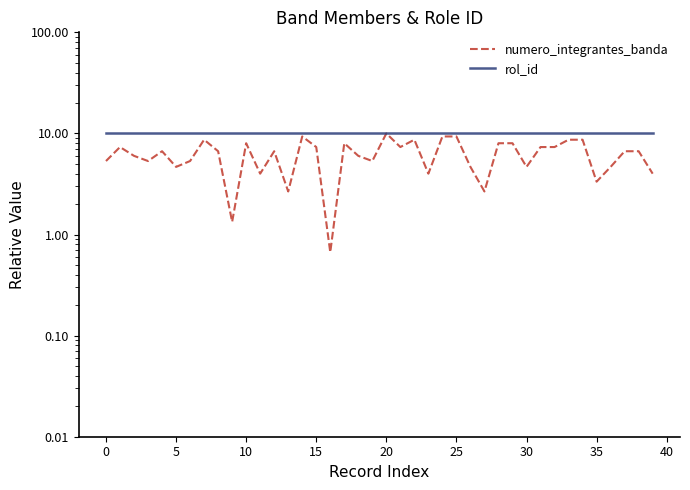

Rank the series by their maximum value, from highest to lowest.

numero_integrantes_banda, rol_id